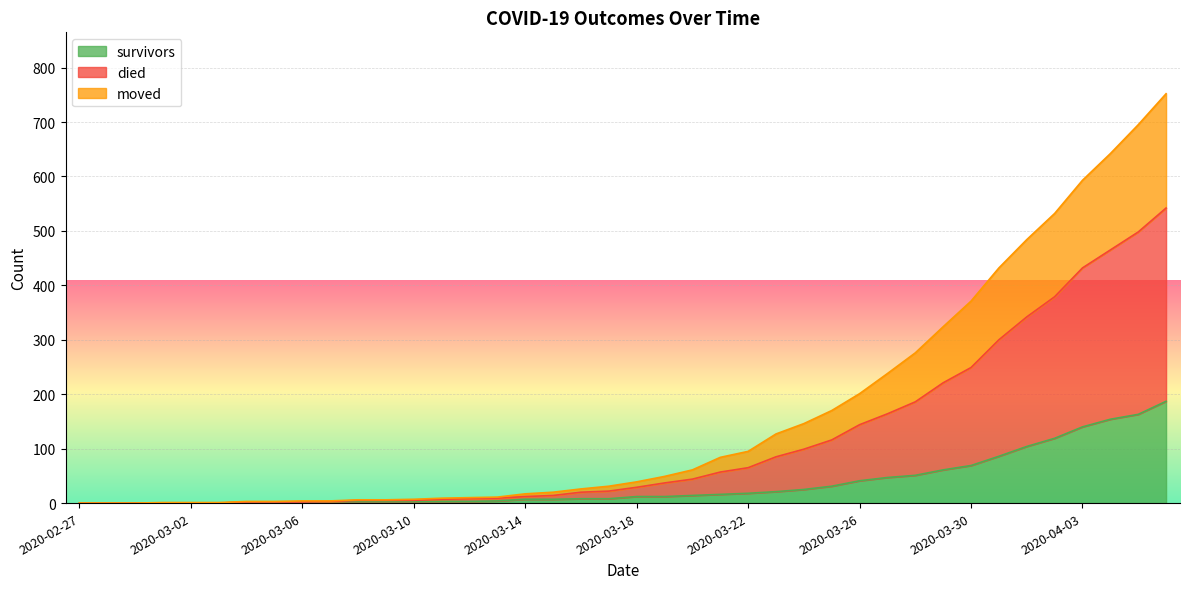

Which category has the lowest value in the survivors series?

2020-02-27